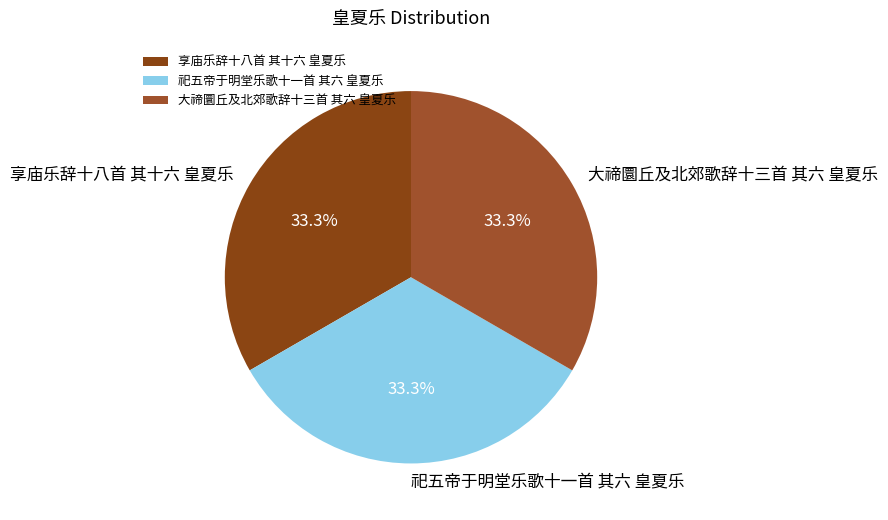

Is it true that 大禘圜丘及北郊歌辞十三首 其六 皇夏乐 is 41% of the pie?

False